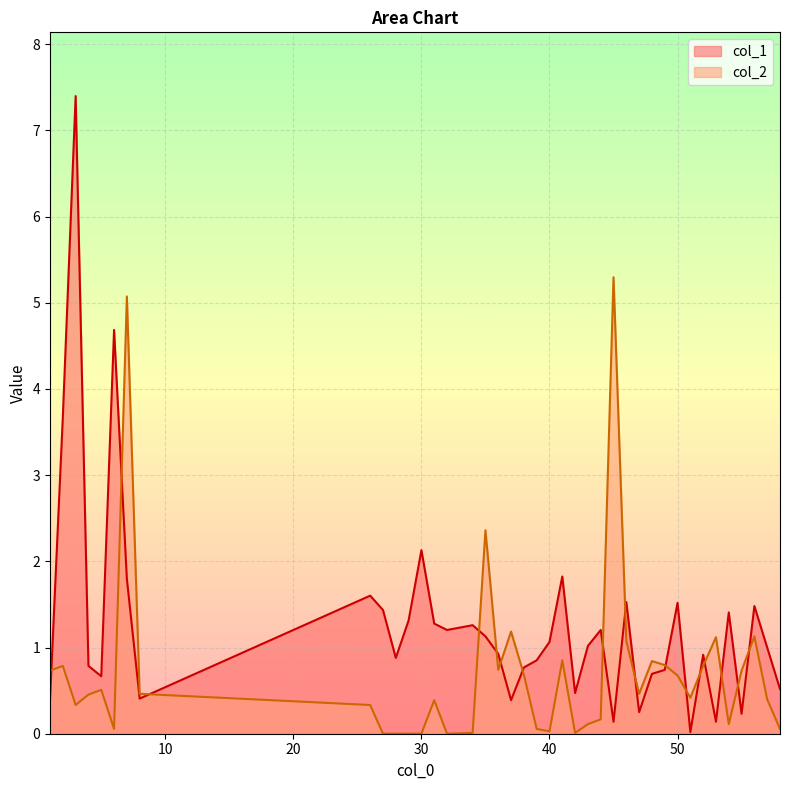

List the labels in order of col_1 value, smallest first.

51, 45, 53, 55, 47, 37, 1, 8, 42, 58, 5, 48, 49, 38, 4, 39, 28, 52, 36, 57, 43, 40, 35, 32, 44, 34, 31, 29, 54, 27, 56, 50, 46, 26, 7, 41, 30, 2, 6, 3